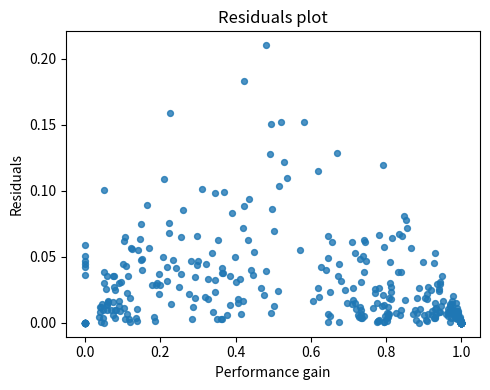

What is the range of X values (max minus min)?

1.0